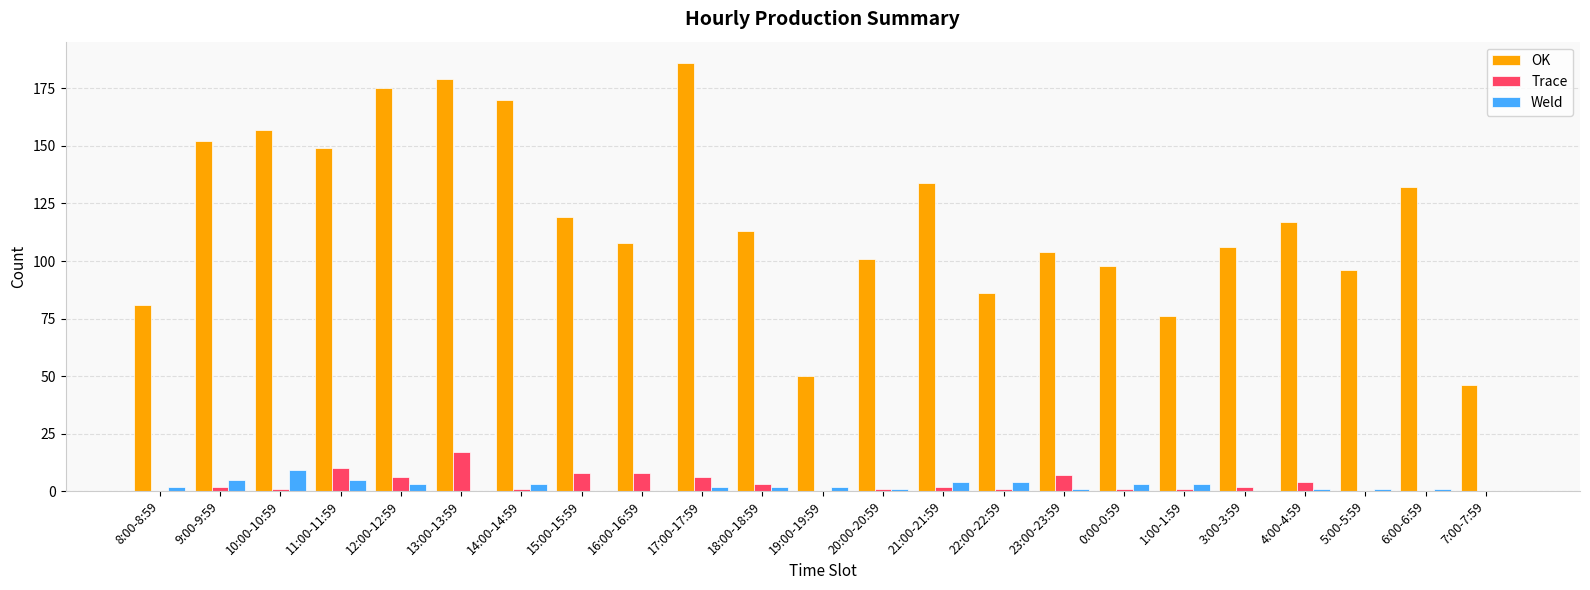

Read the OK value at 12:00-12:59.

175